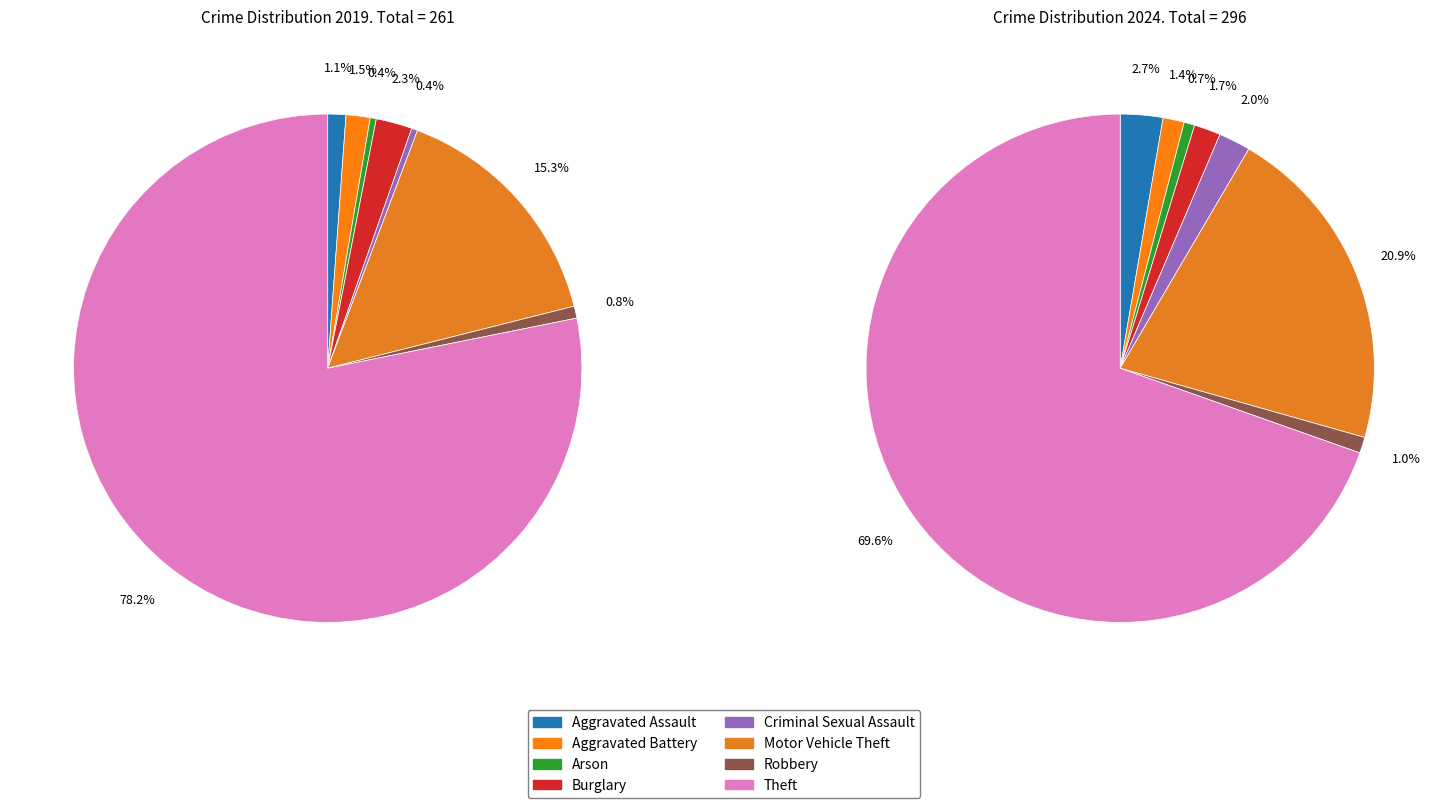

To the nearest percent, what is the average slice percentage?

12%